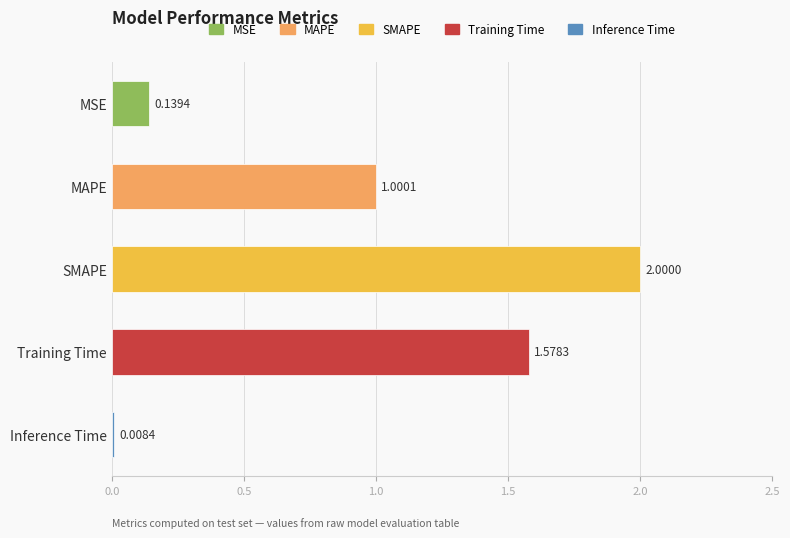

What is the difference between the second highest and second lowest values?

1.4